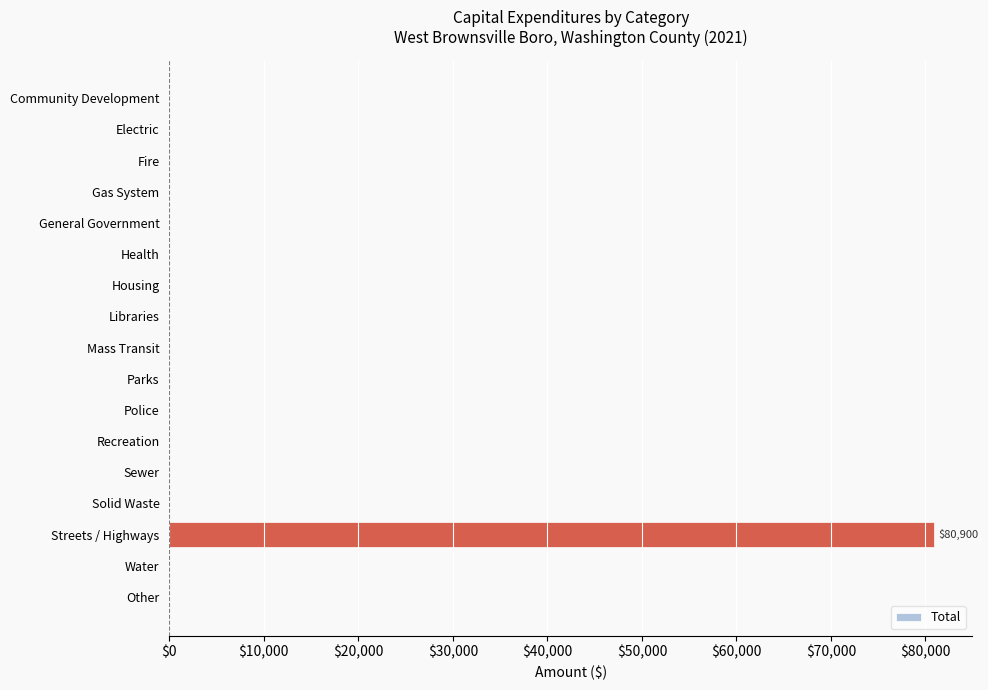

How many data points are above 0?

1